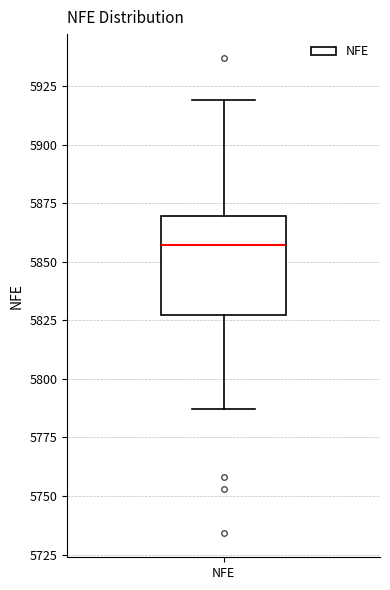

Where does the upper whisker of the box for NFE end on the y-axis? The values are not printed on the chart, so give them approximately, as read against the axis.

5920